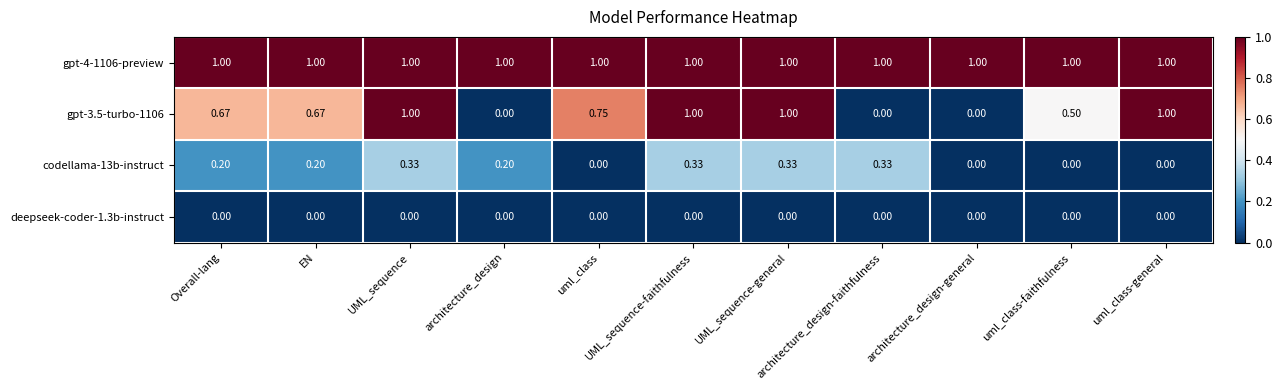

How many distinct data groups are displayed?

4